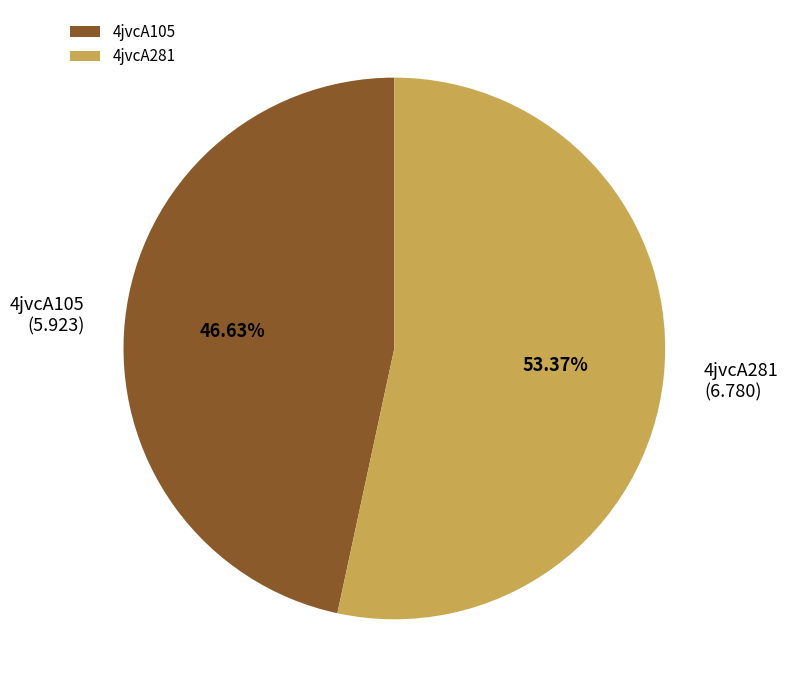

Count the number of slices in the pie.

2